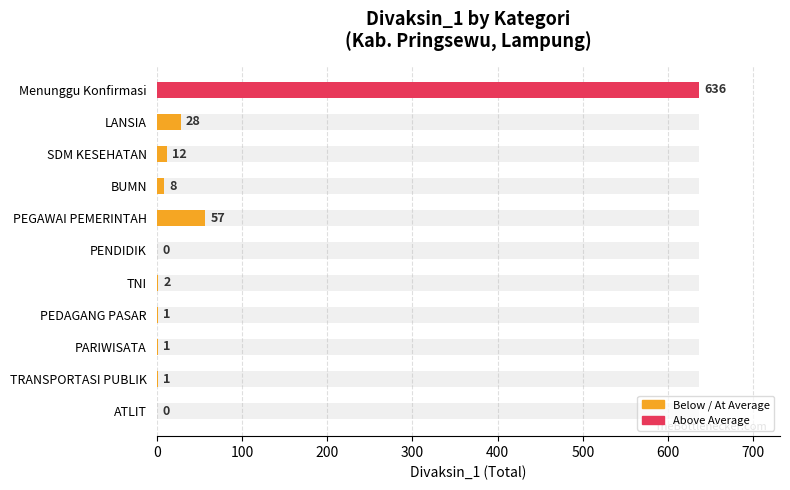

Which label corresponds to the smallest value in the chart?

PENDIDIK